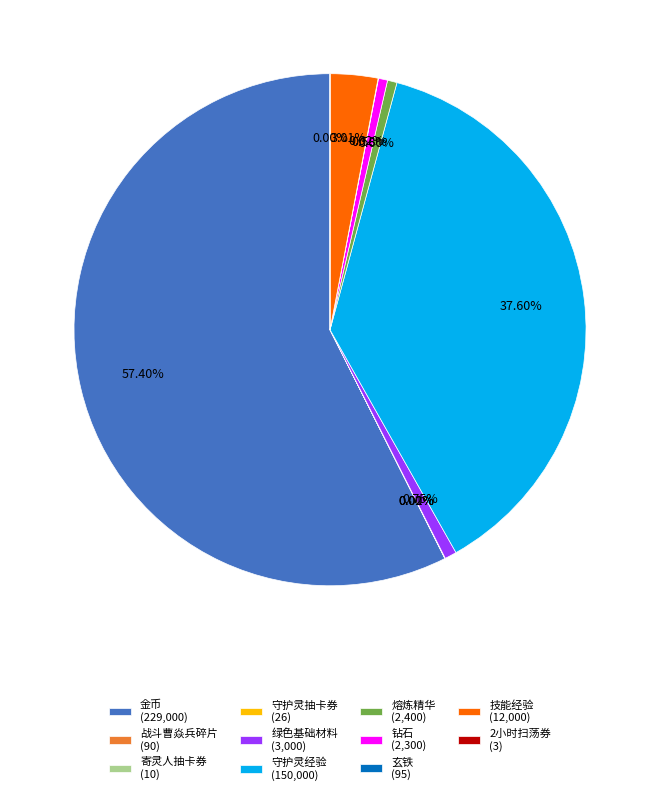

Does any single category account for the majority?

Yes